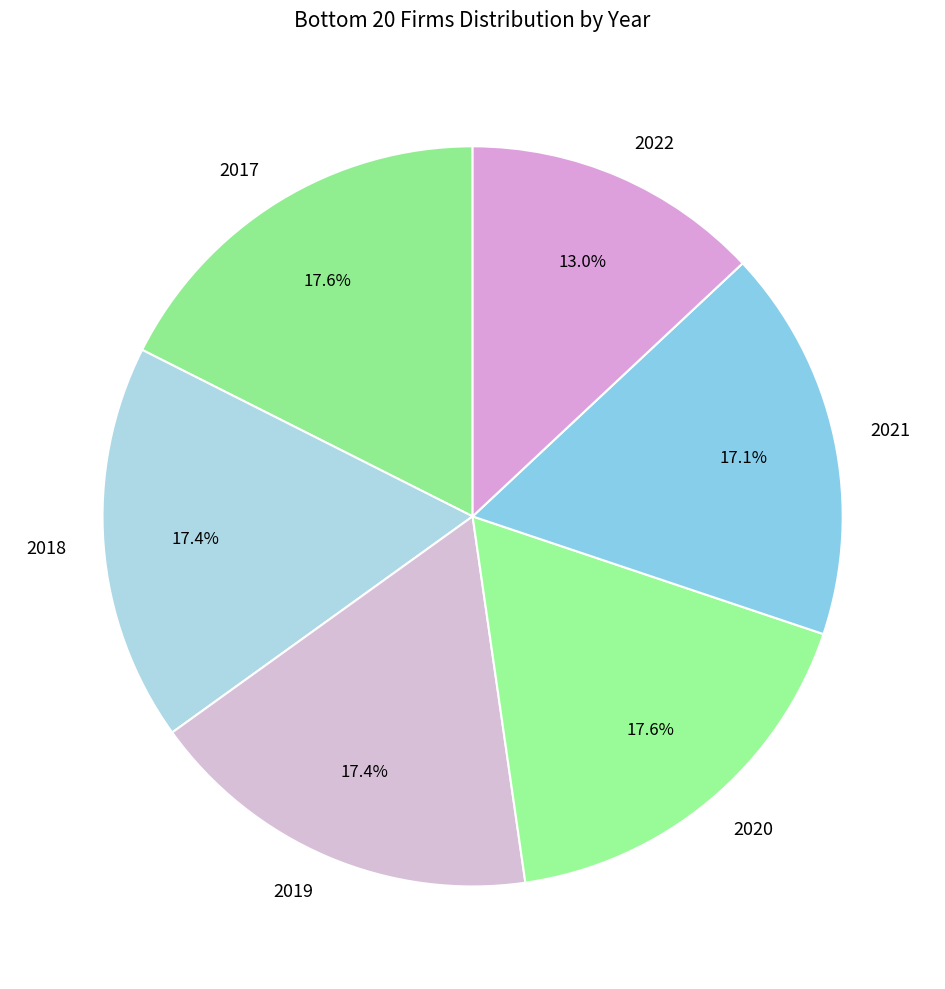

What is the ratio of the value at 2021 to the value at 2022?

1.3